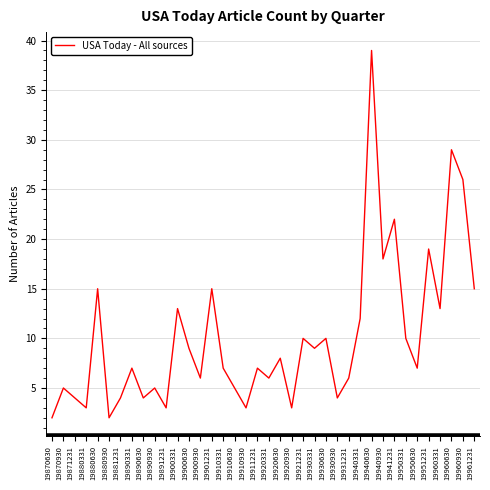

True or false: the data shows 1 at 19891231.

False